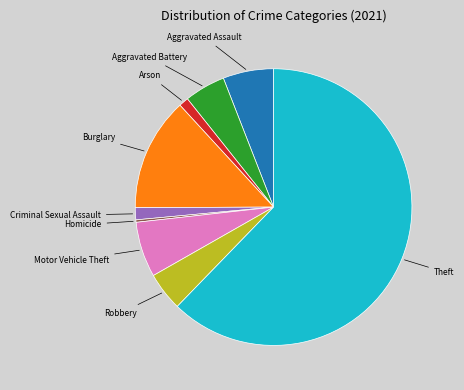

Which has a higher value, Aggravated Assault or Motor Vehicle Theft?

Motor Vehicle Theft